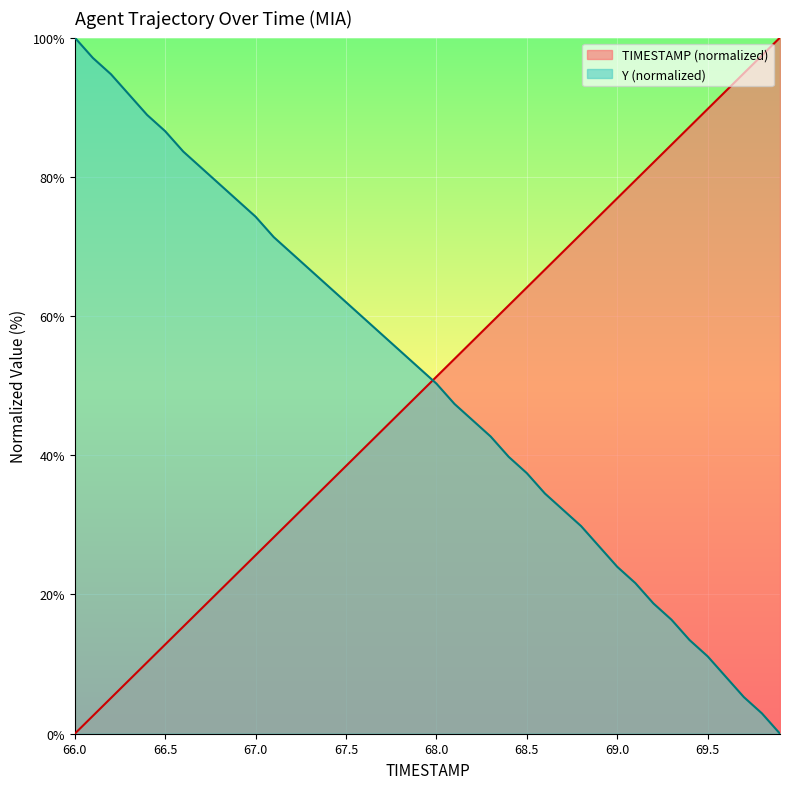

Which category has the highest value in the Y (normalized) series?

66.0